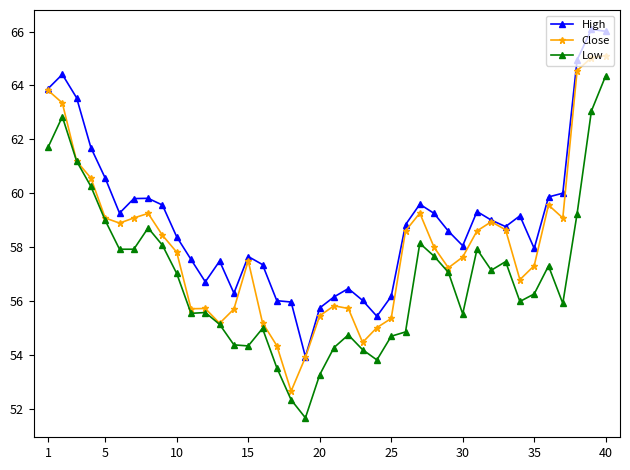

True or false: High and Low intersect in this chart.

False